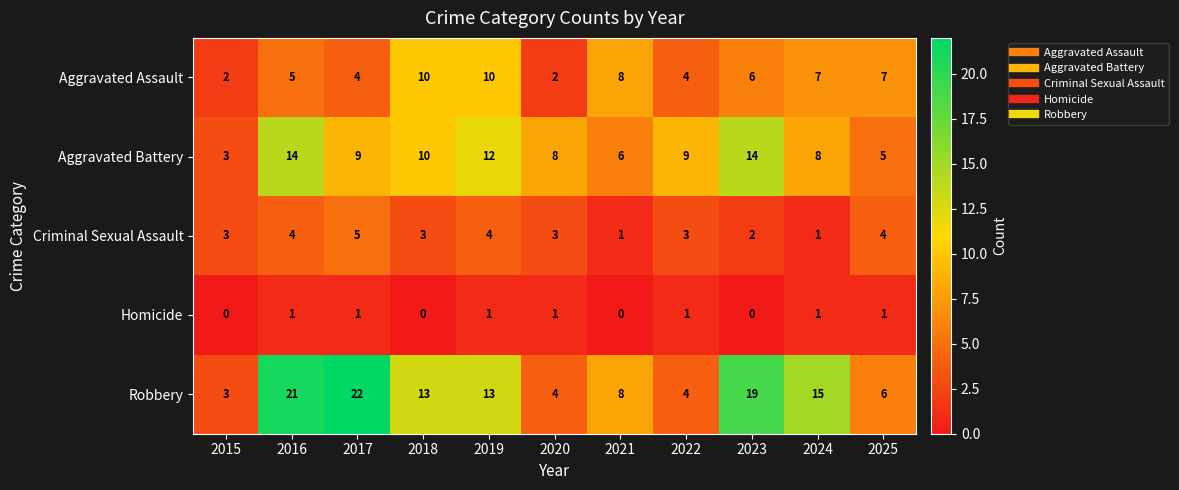

Rank the series by their maximum value, from lowest to highest.

Homicide, Criminal Sexual Assault, Aggravated Assault, Aggravated Battery, Robbery